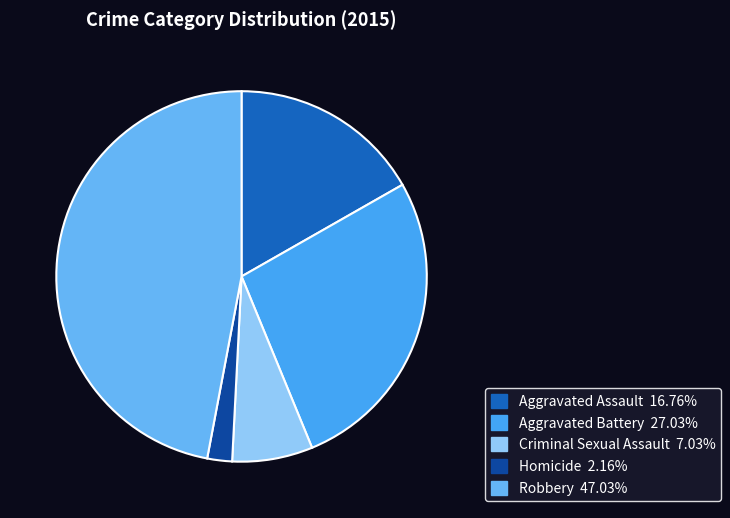

The Criminal Sexual Assault slice represents 7% of the pie. True or false?

True